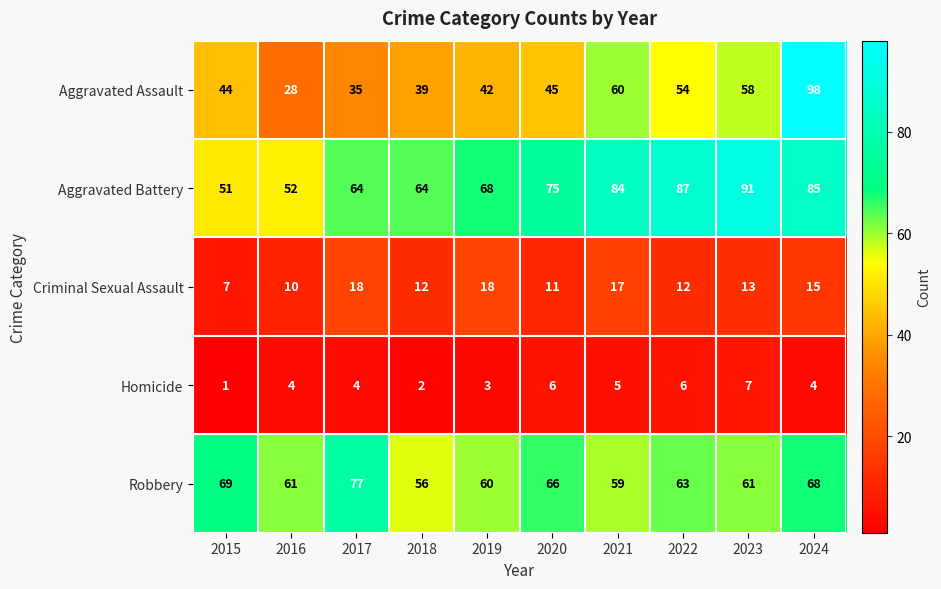

What is the difference between the second highest and second lowest values in the Aggravated Battery series?

35